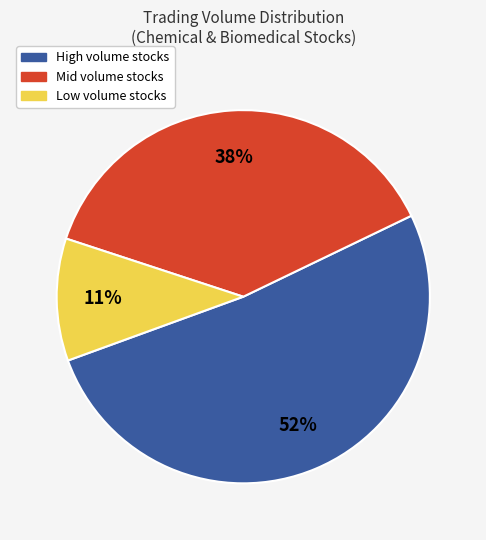

Between Mid volume stocks and Low volume stocks, which is larger?

Mid volume stocks